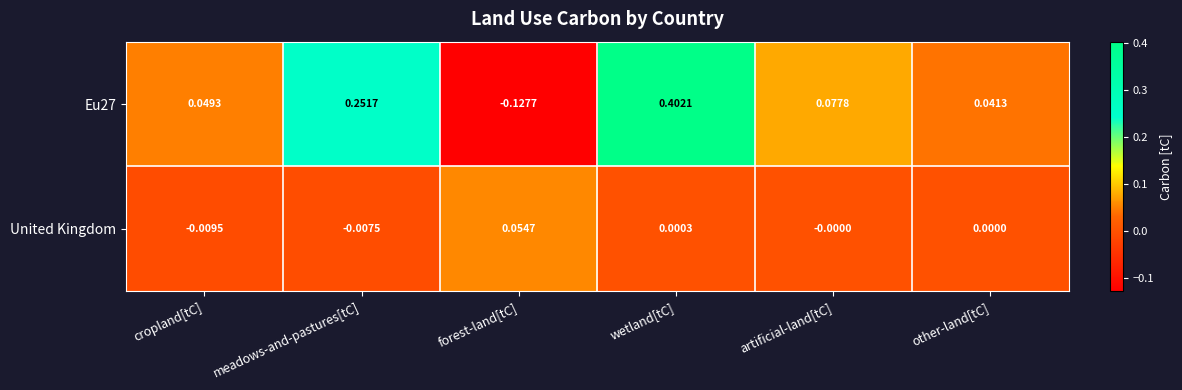

Which category has the lowest value across all series?

forest-land[tC]